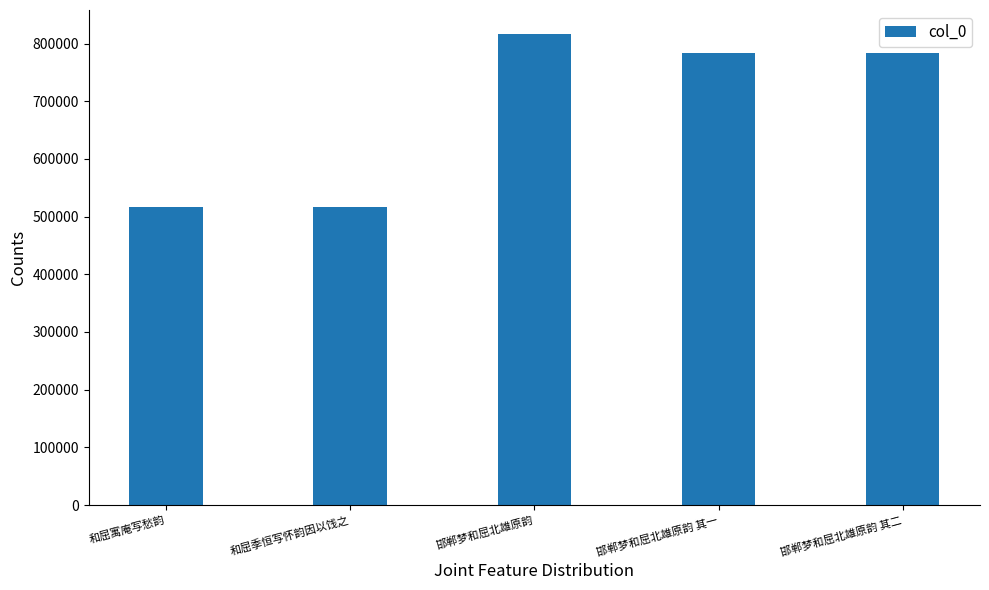

What is the change in value from 和屈寓庵写愁韵 to 邯郸梦和屈北雄原韵?

+300214